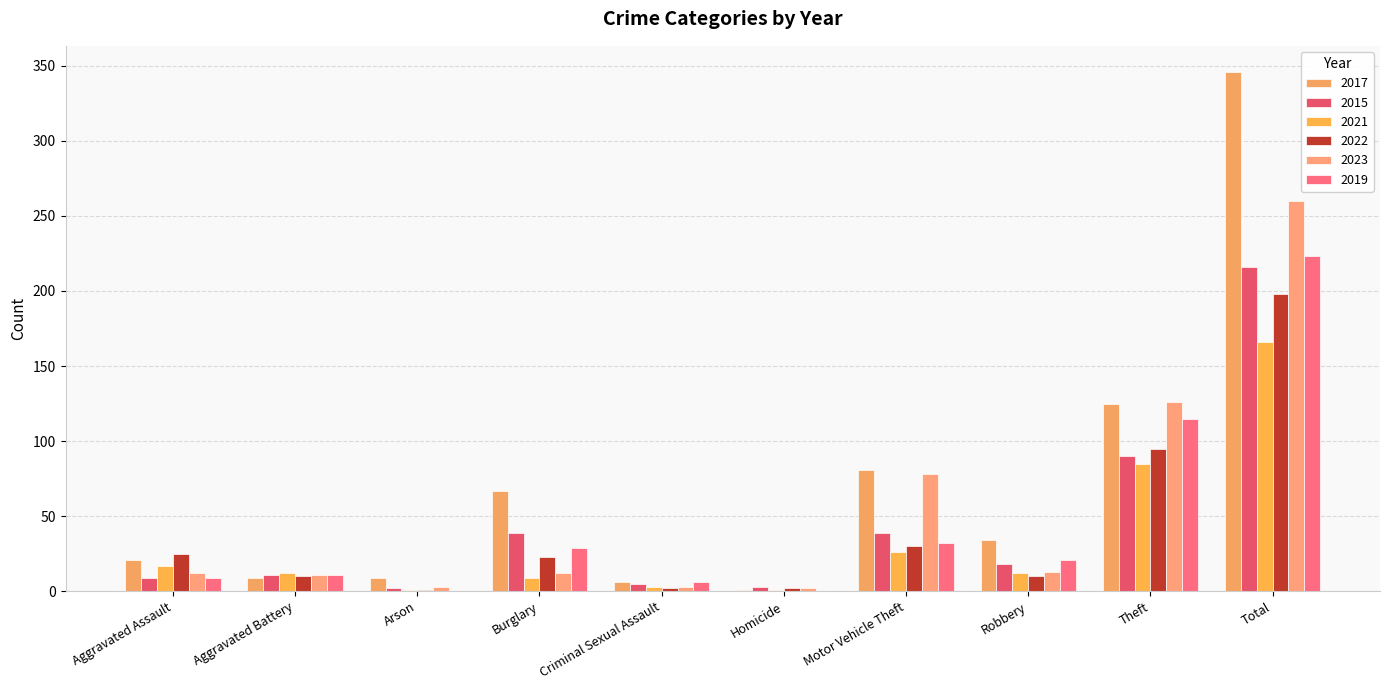

Count the number of data series in this chart.

6